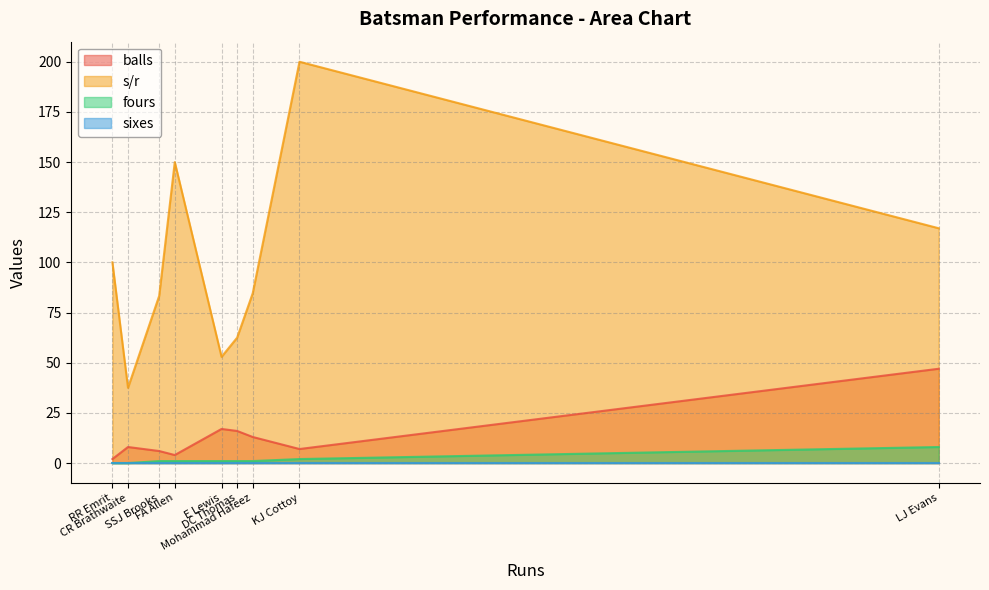

Is the value of sixes at CR Brathwaite greater than the value of s/r at RR Emrit?

No